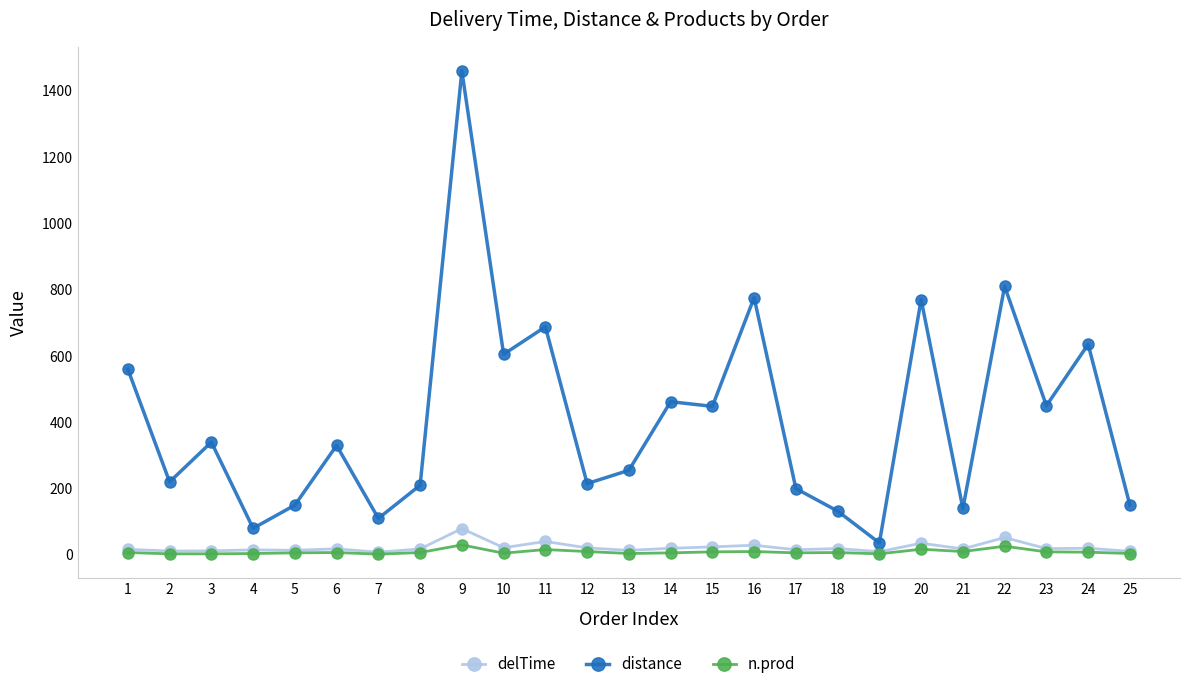

Read the n.prod value at 2.

3.0